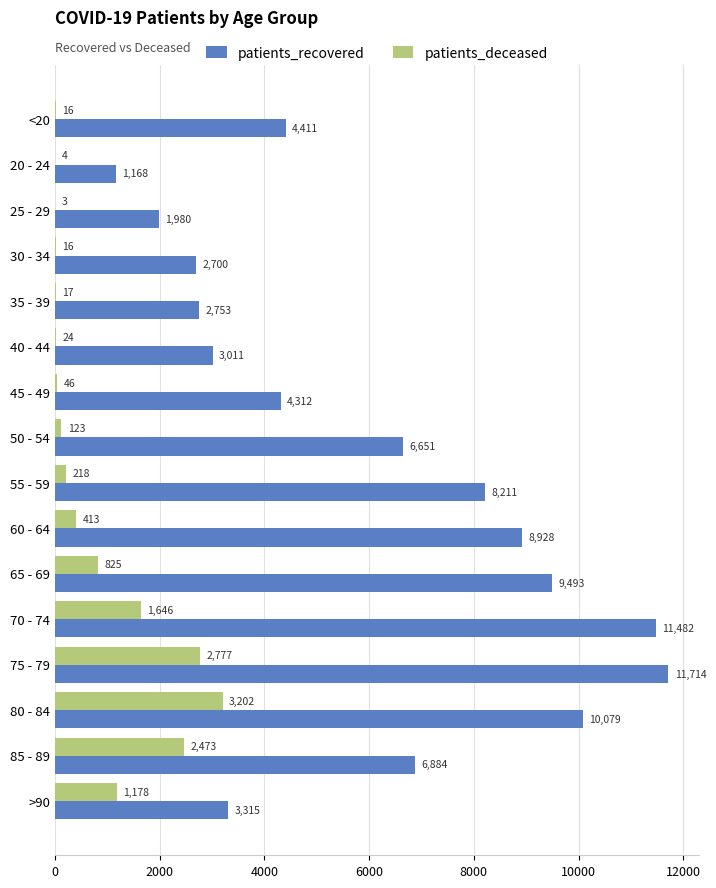

Where is patients_recovered nearest to the value 6441?

50 - 54